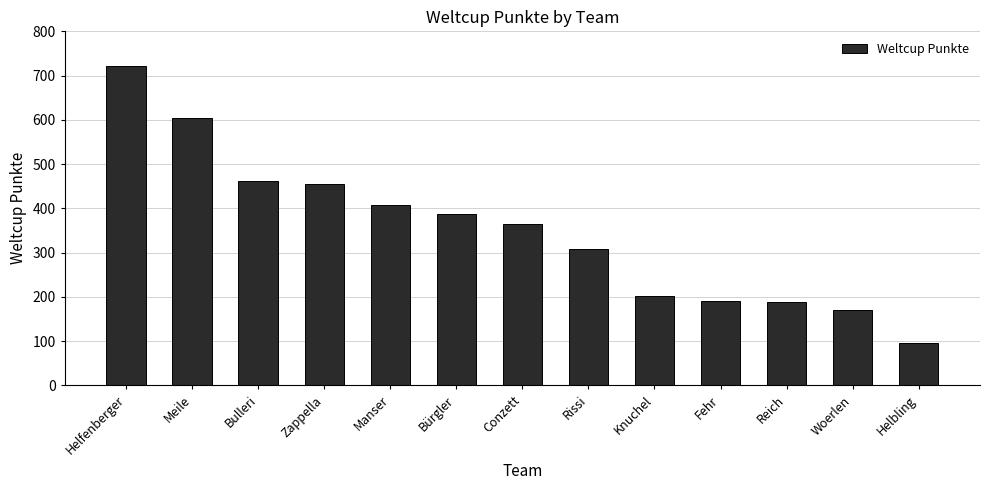

What is the sum of all values?

4556